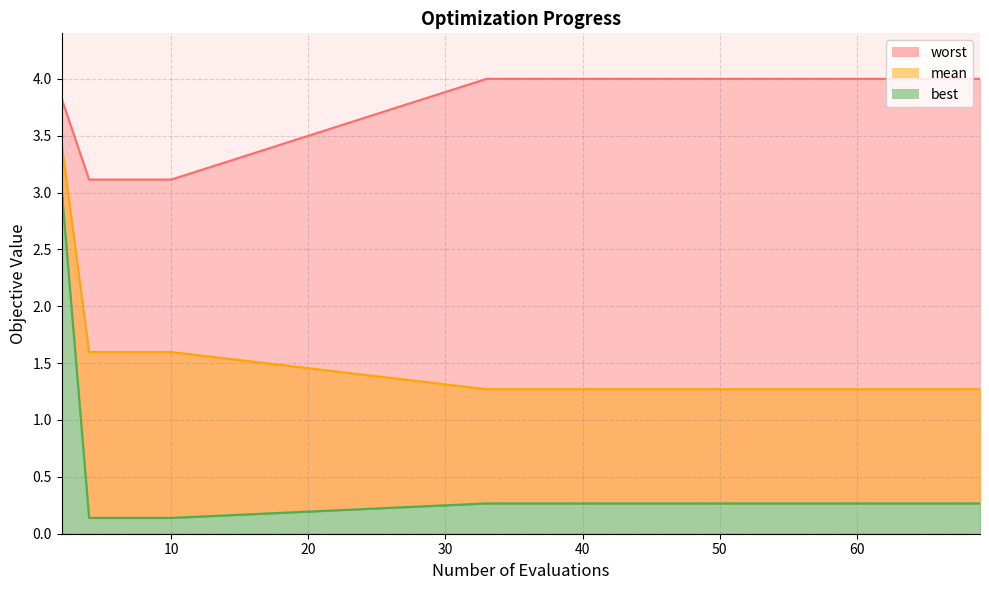

How many lines are shown in the chart?

3